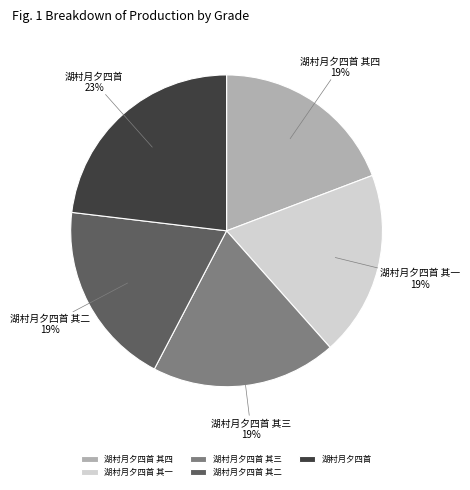

Combined, do 湖村月夕四首 其三 and 湖村月夕四首 account for over 50%?

No